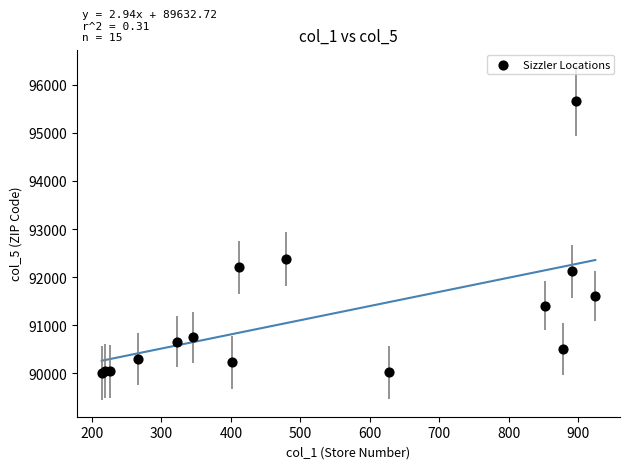

What Y value in the scatter plot is closest to 92833?

92373